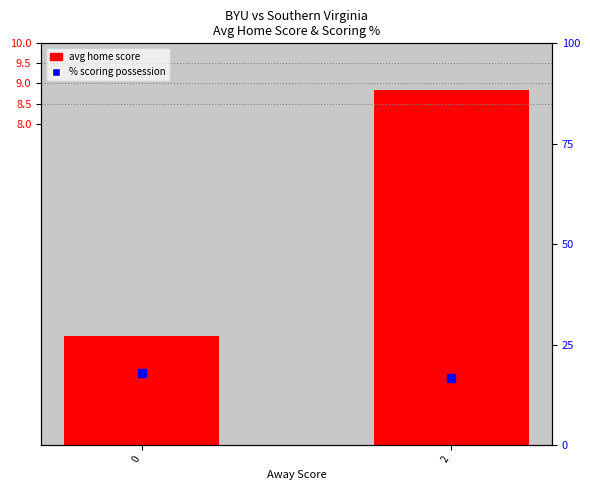

At which category is the sum across all series the highest?

2